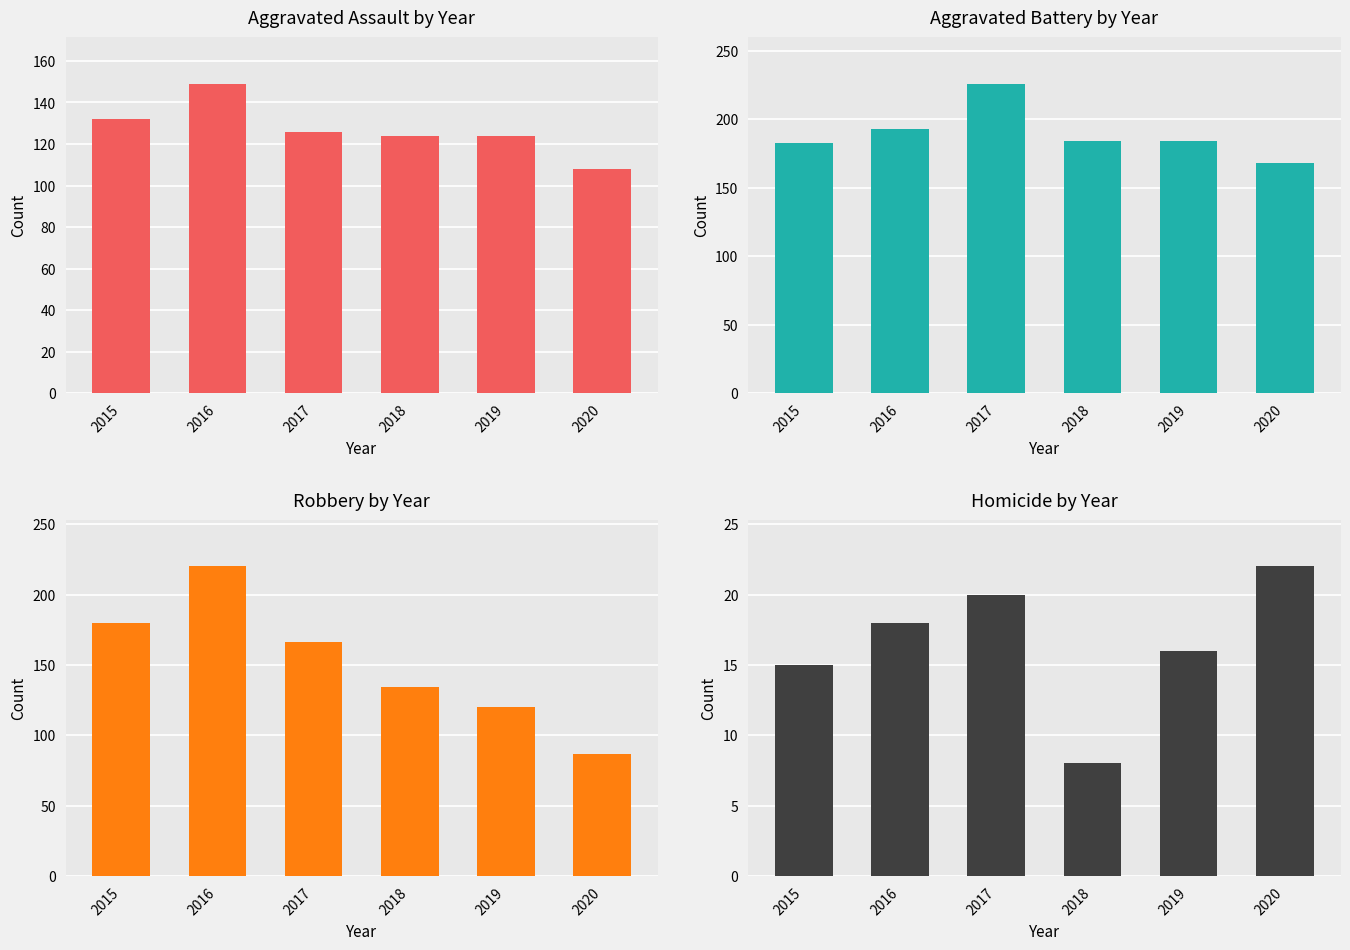

Is it true that Robbery equals 134 at 2018?

True